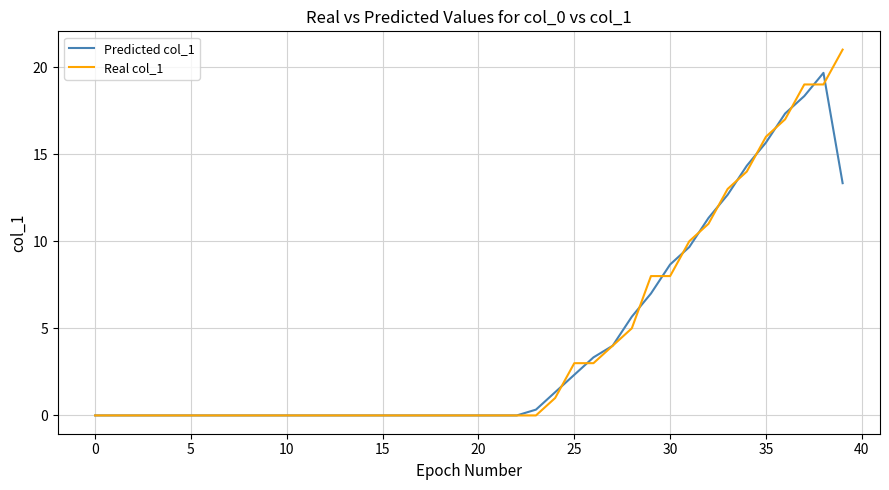

List the series in order of their peak value, lowest first.

Predicted col_1, Real col_1